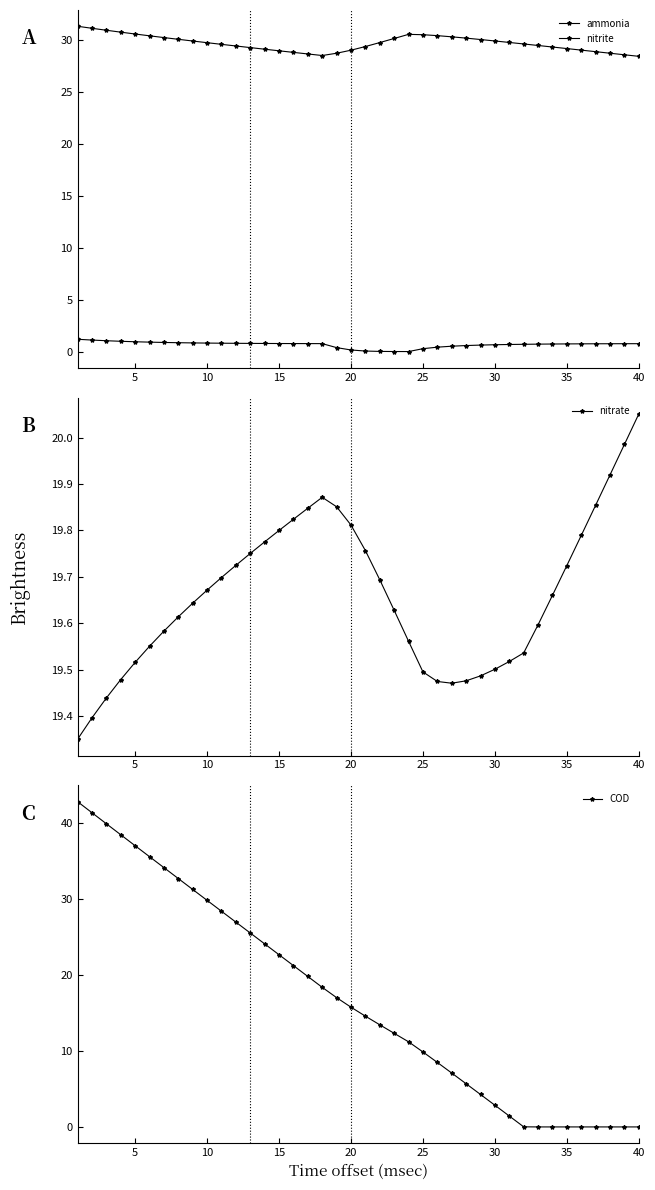

True or false: nitrate has a value of 9.0 at 5.

False